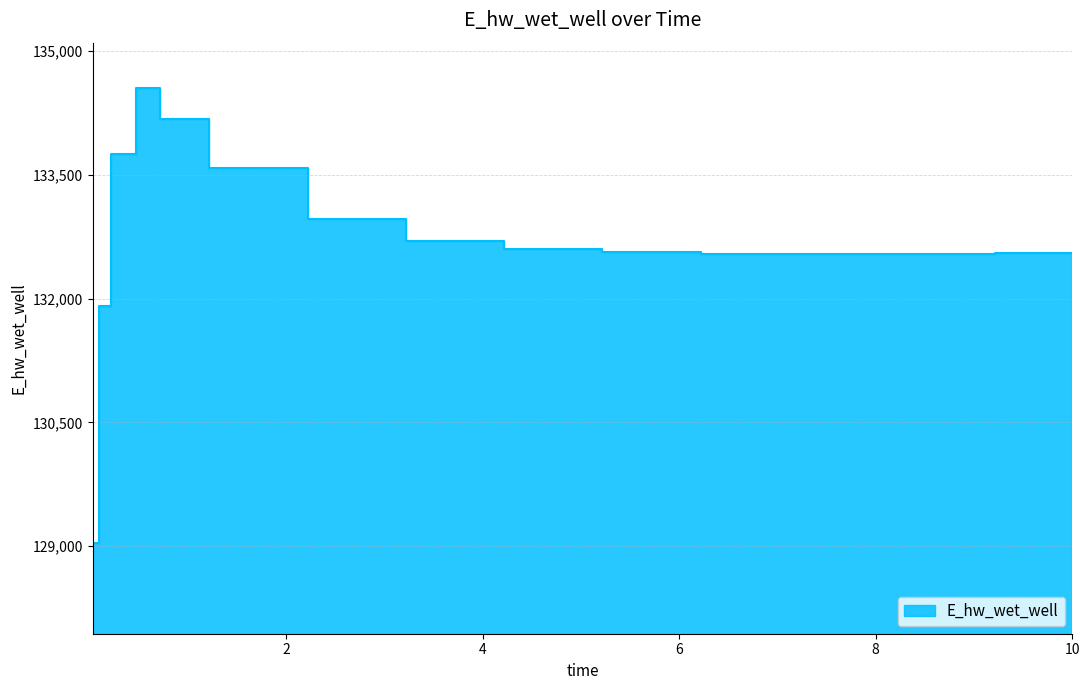

What is the sum of all values?

1990599.8